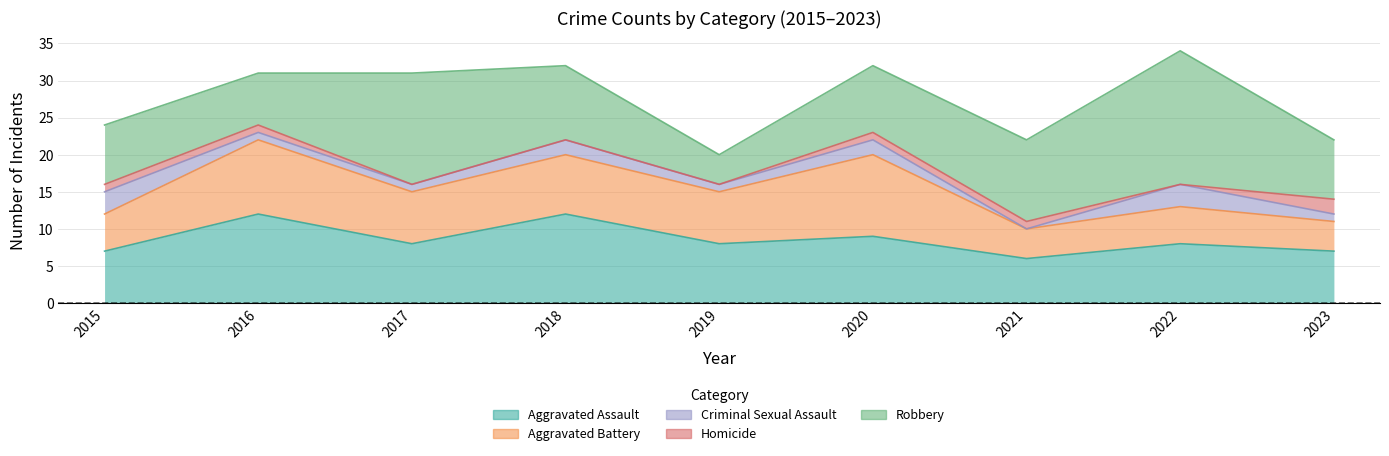

The Aggravated Assault series shows 9 at 2020. True or false?

True